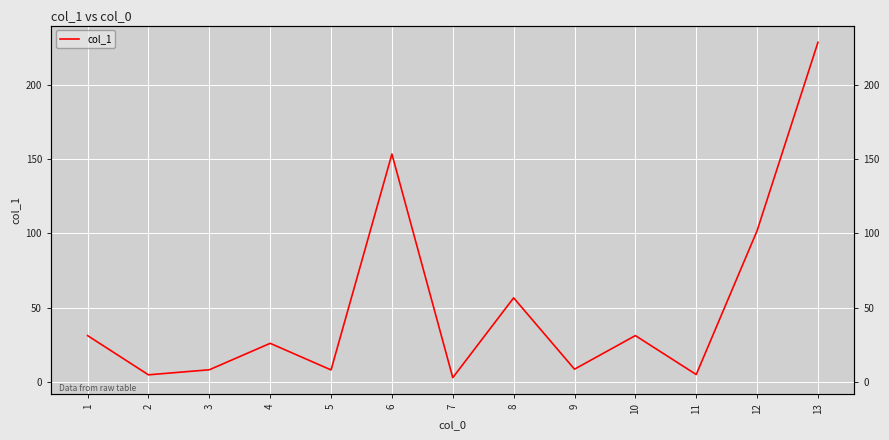

Reading left to right, what are all the values shown in this chart?

1=31.2	2=4.8	3=8.2	4=26.0	5=8.1	6=153.4	7=2.9	8=56.6	9=8.6	10=31.2	11=5.0	12=101.8	13=228.6